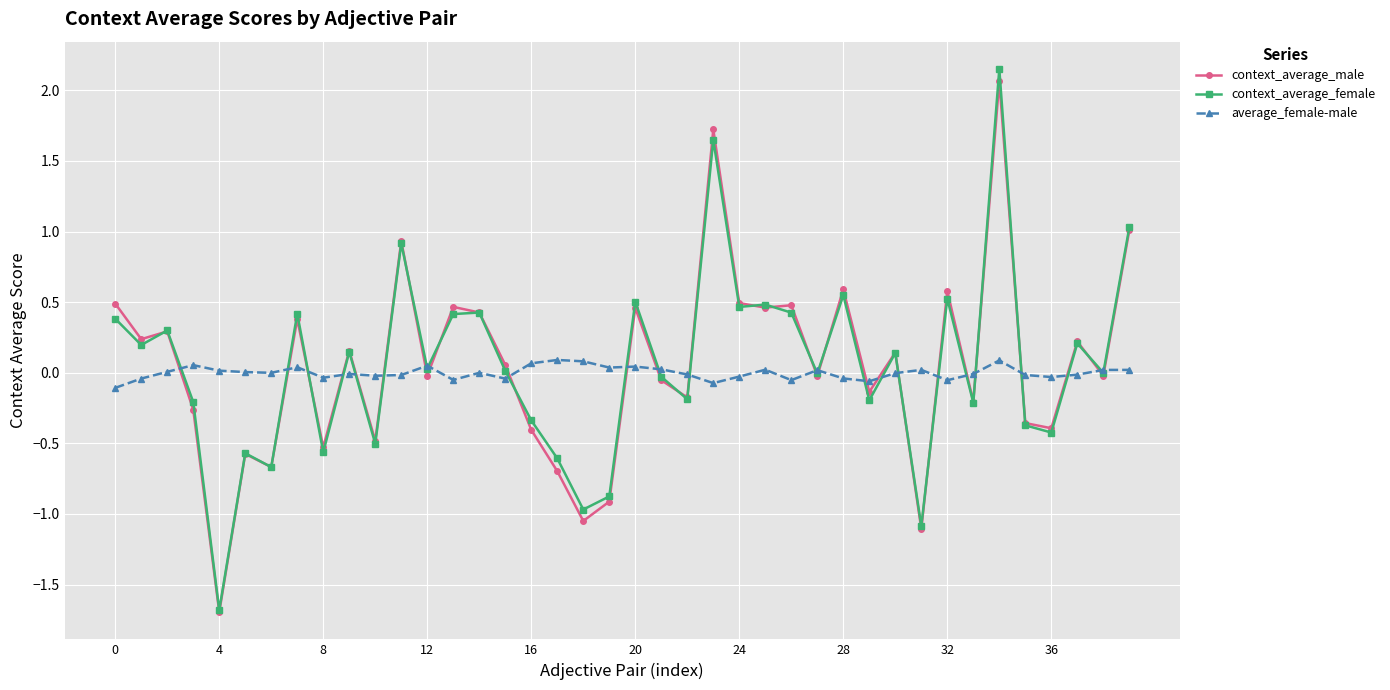

Which series has the largest range (max minus min)?

context_average_female